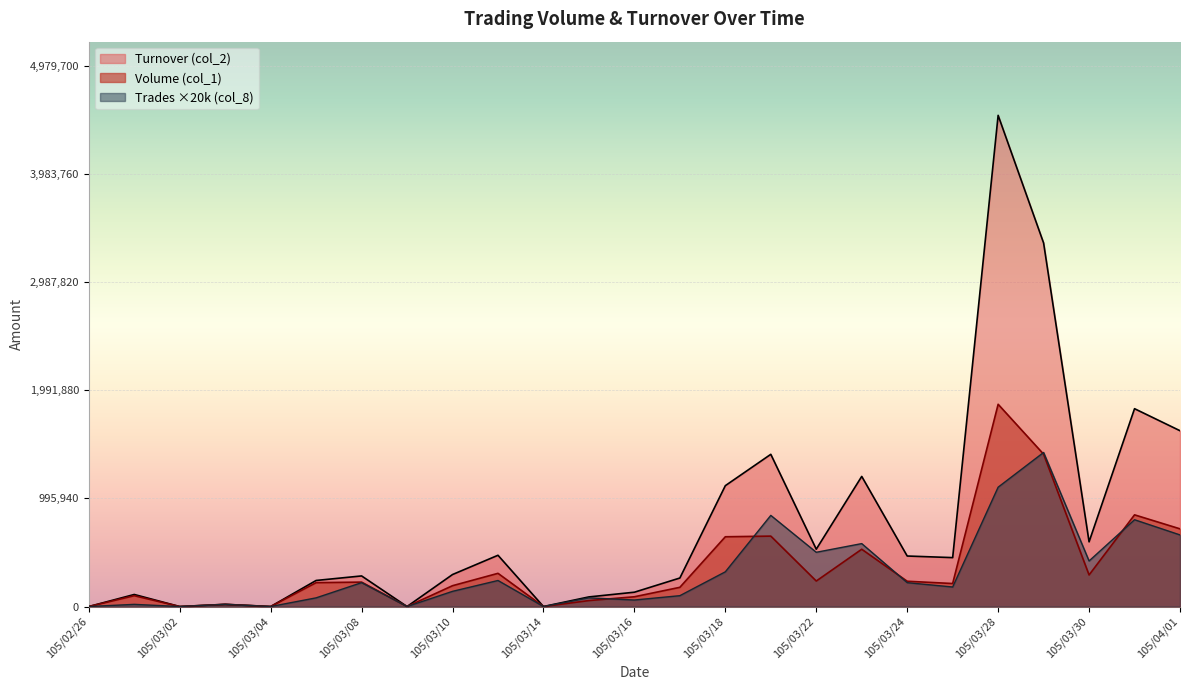

What is the value of the Trades (col_8) point at the 22nd from the left?

1420000